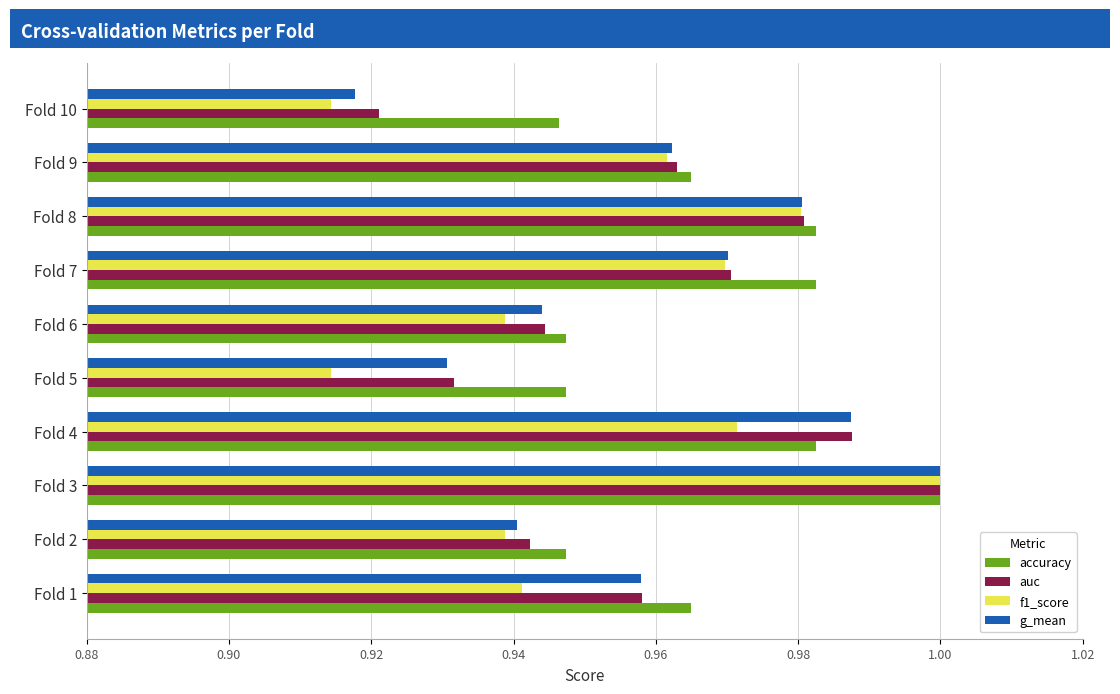

At which label does auc reach its minimum?

Fold 10